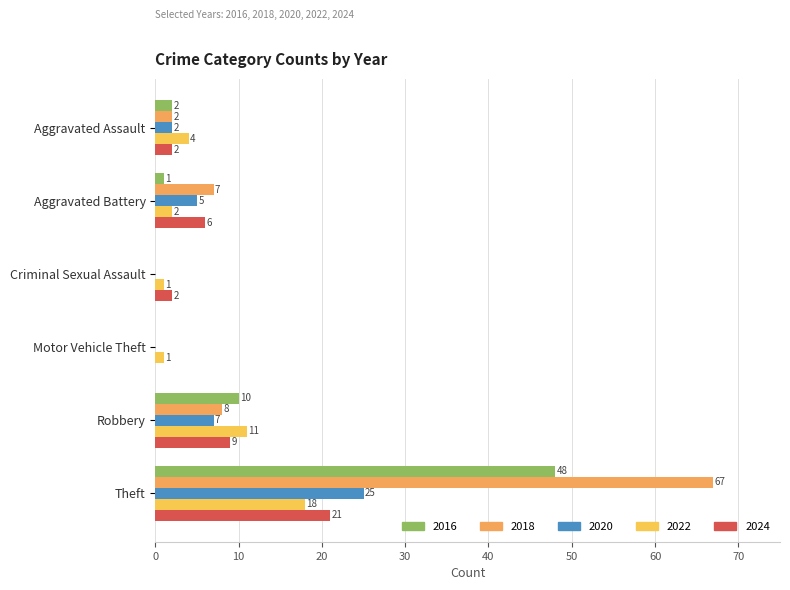

Count the number of categories in the chart.

6